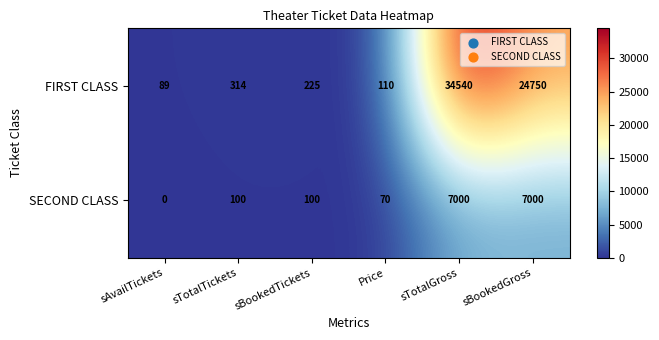

What is the total value across all series at sAvailTickets?

89